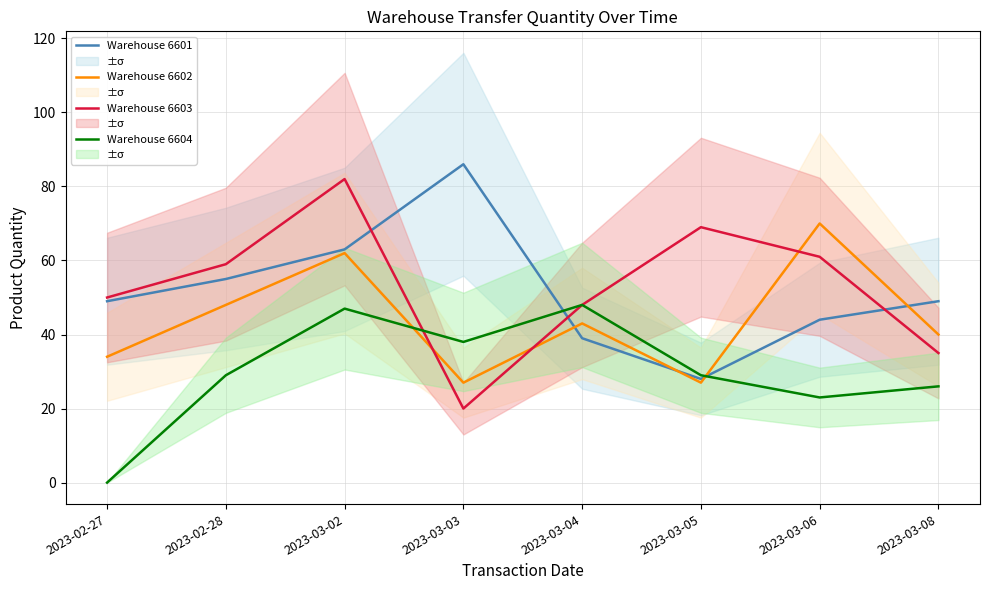

At which label does Warehouse 6604 first exceed 29?

2023-03-02